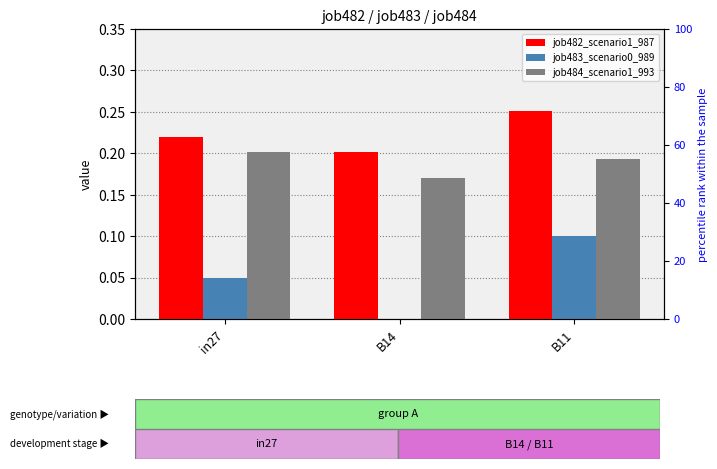

How many positive values does the job483_scenario0_989 series have?

2